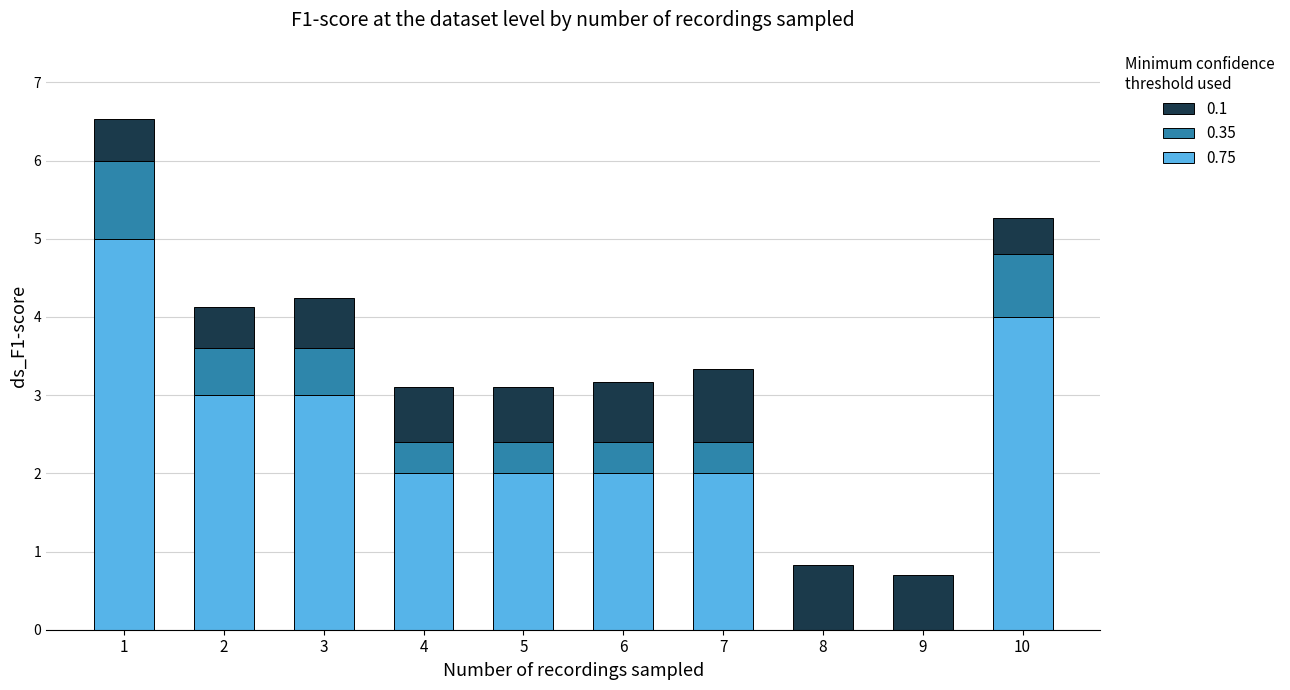

At which category is the sum across all series the highest?

1